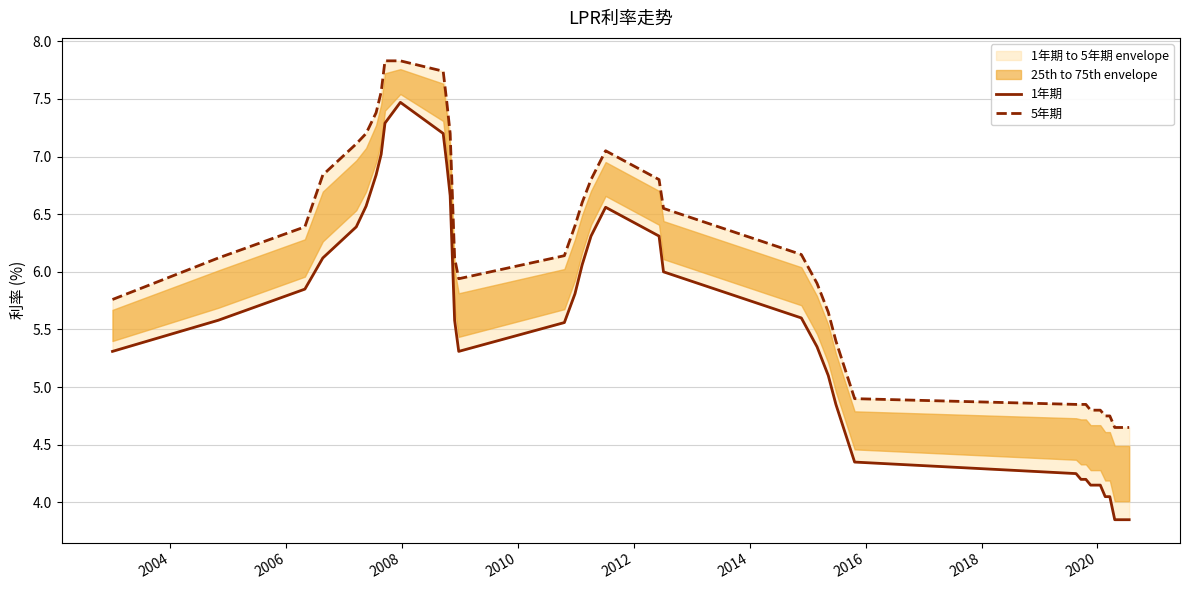

What is the highest value of the 5年期 series?

7.8